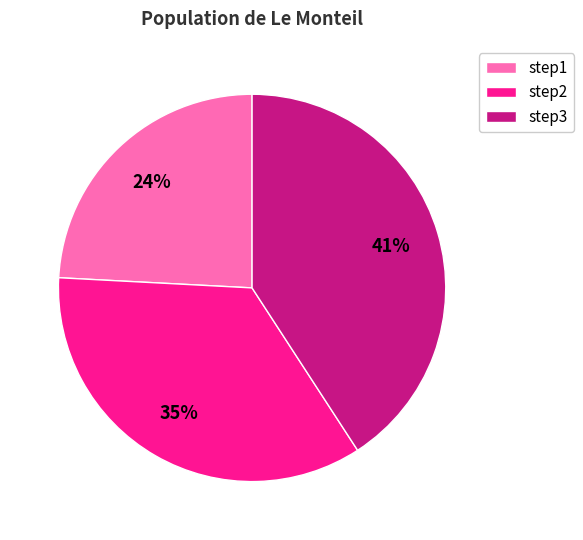

To the nearest percent, what is the difference between the largest and smallest slice percentages?

17%